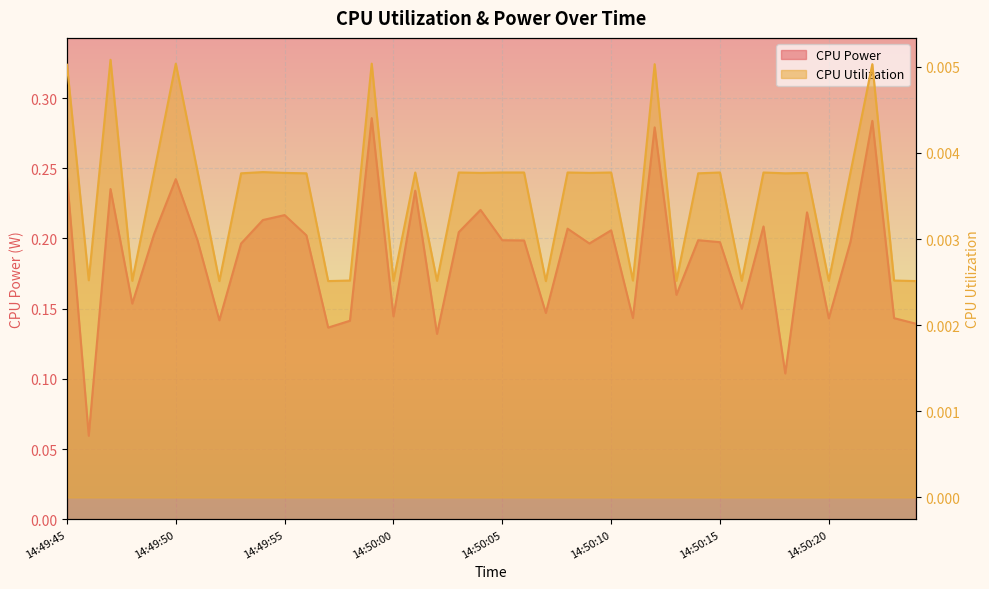

How many lines are shown in the chart?

2